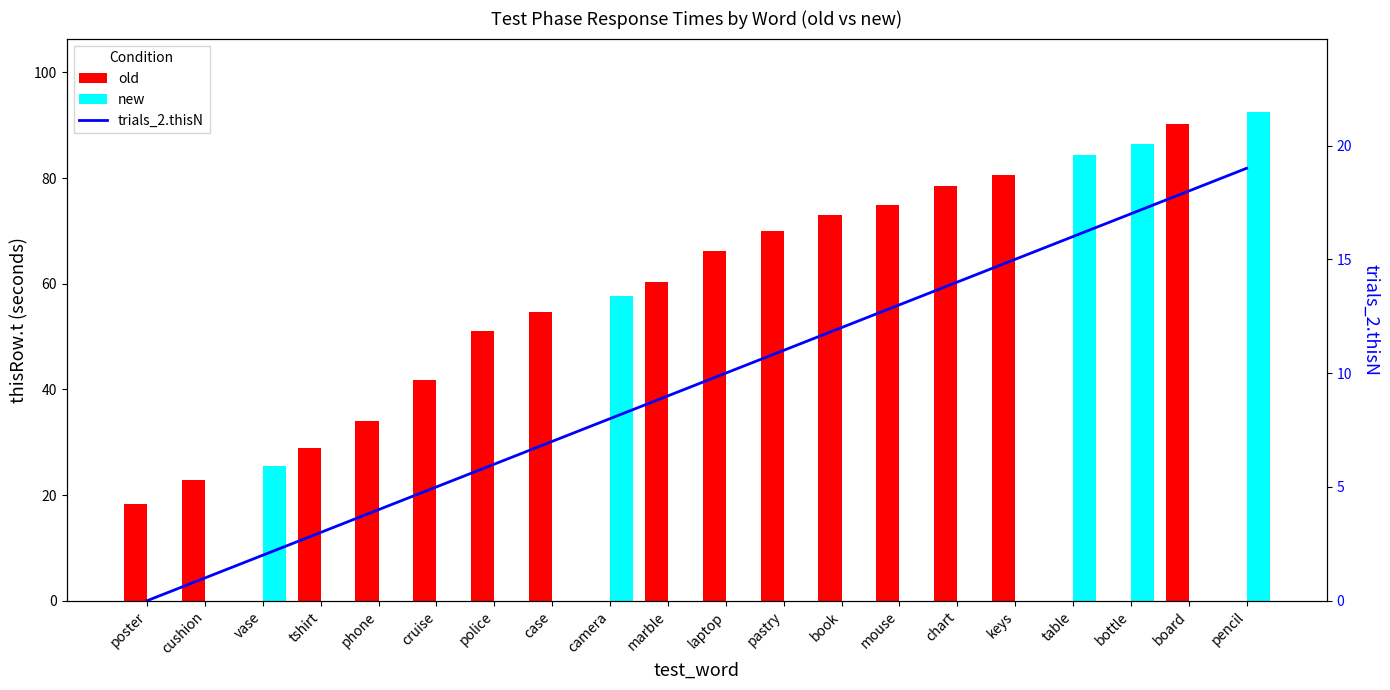

Reading right to left, list all the values displayed in this chart.

old: 0.0	90.2	0.0	0.0	80.6	78.4	75.0	73.1	69.9	66.2	60.4	0.0	54.6	51.0	41.7	34.0	28.9	0.0	22.8	18.3
new: 92.5	0.0	86.5	84.4	0.0	0.0	0.0	0.0	0.0	0.0	0.0	57.7	0.0	0.0	0.0	0.0	0.0	25.6	0.0	0.0
trials_2.thisN: 19.0	18.0	17.0	16.0	15.0	14.0	13.0	12.0	11.0	10.0	9.0	8.0	7.0	6.0	5.0	4.0	3.0	2.0	1.0	0.0